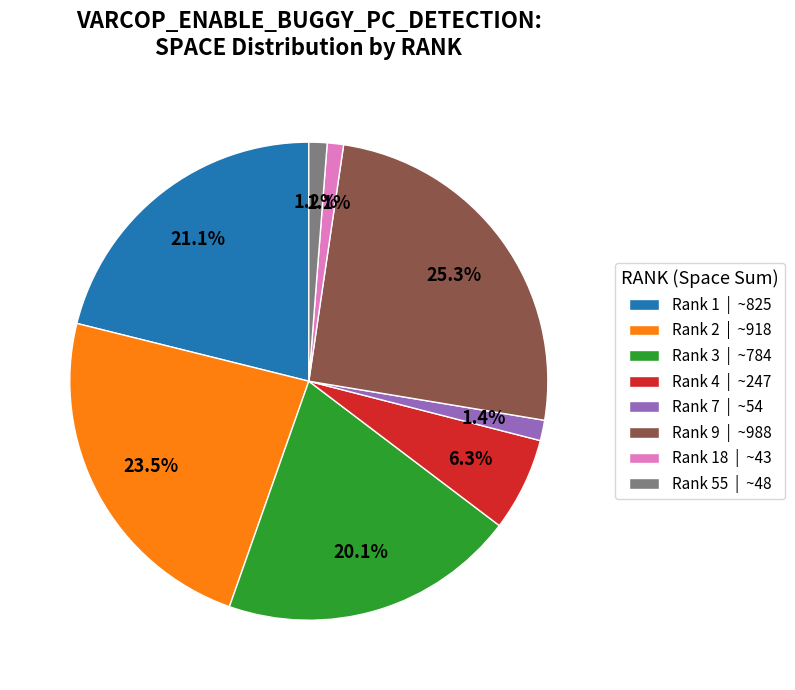

To the nearest percent, what is the difference between the largest and smallest slice percentages?

24%